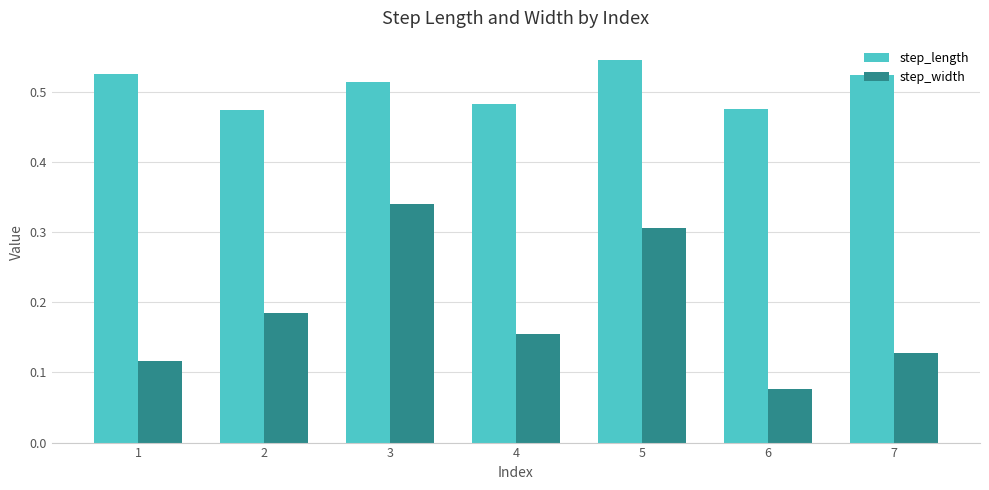

At which label is step_width closest to 0?

6